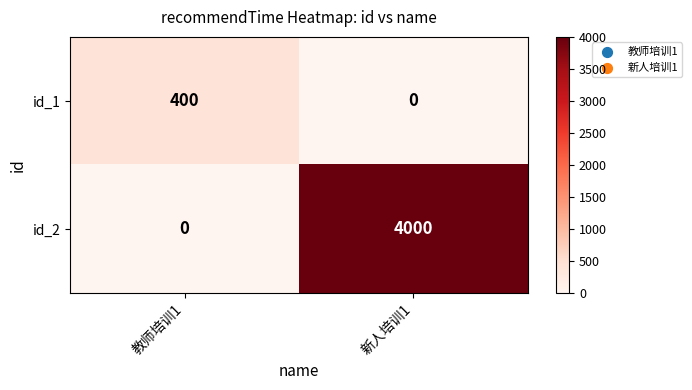

What is the sum of all id_2 values?

4000